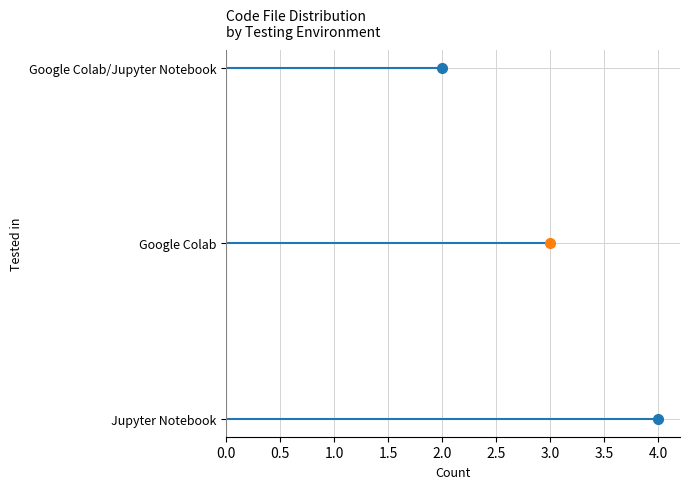

Rank the categories by value from highest to lowest.

Jupyter Notebook, Google Colab, Google Colab/Jupyter Notebook